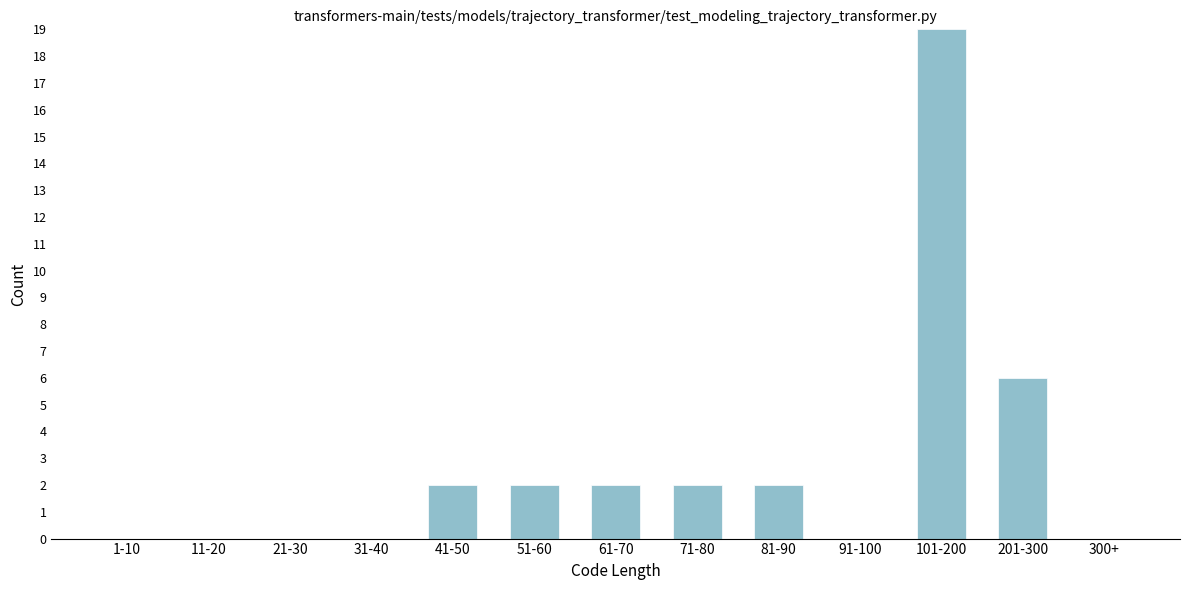

Reading left to right, transcribe all the data shown in this chart.

1-10=0	11-20=0	21-30=0	31-40=0	41-50=2	51-60=2	61-70=2	71-80=2	81-90=2	91-100=0	101-200=19	201-300=6	300+=0